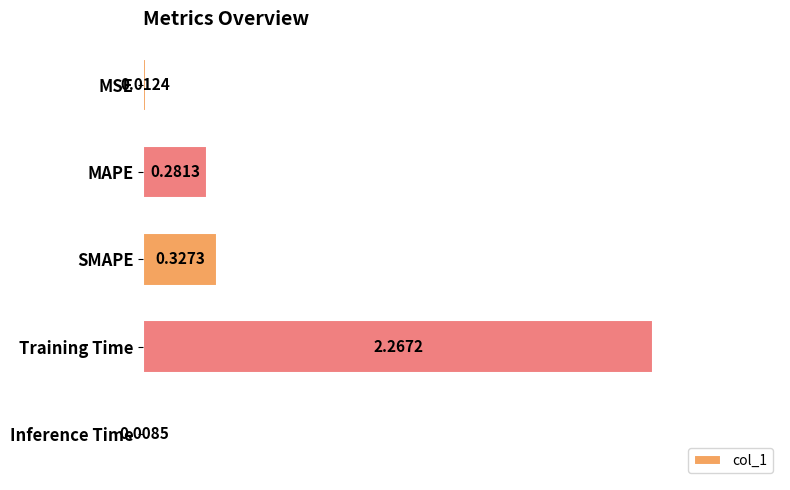

What is the label of the 5th bar from the bottom?

MSE